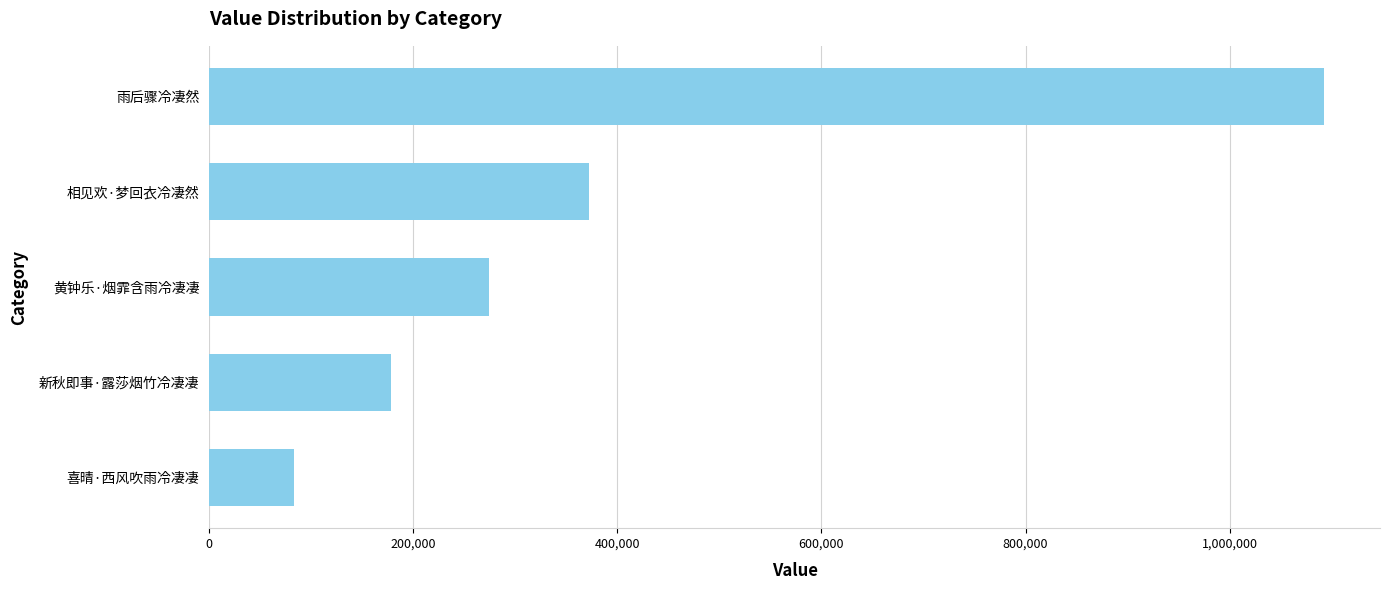

What is the minimum value shown in the chart?

82752